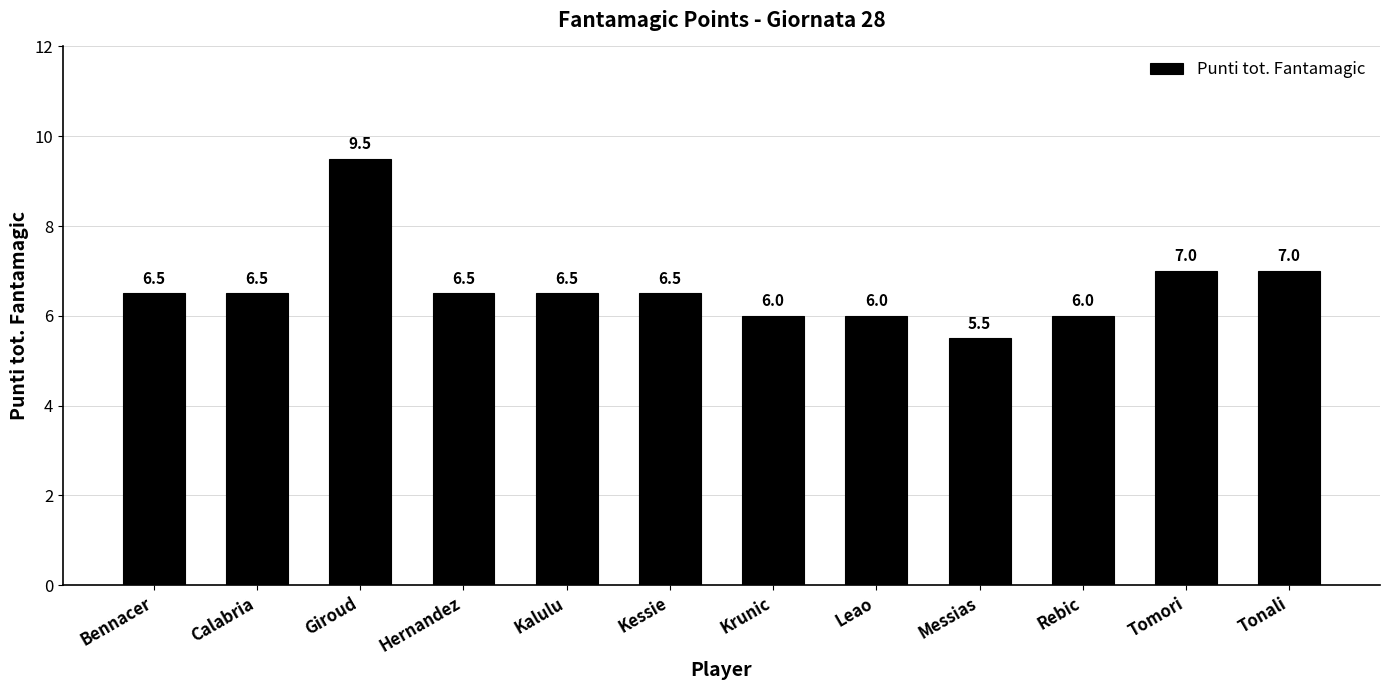

What is the difference between the maximum and minimum values?

4.0